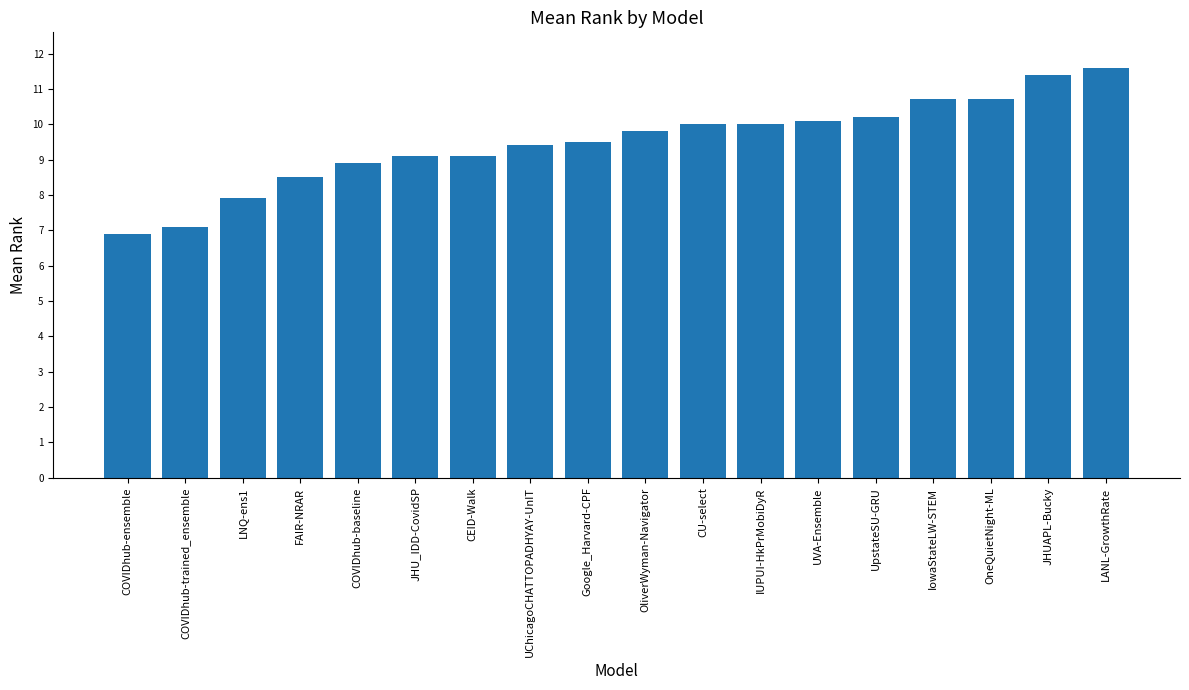

What is the approximate value at COVIDhub-ensemble?

6.9